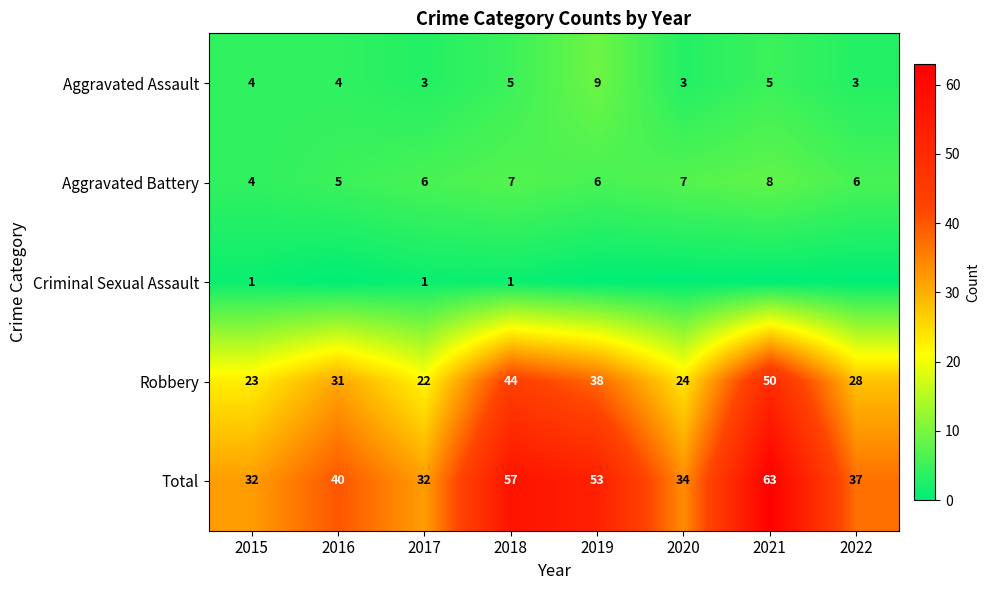

What is the greatest value displayed?

63